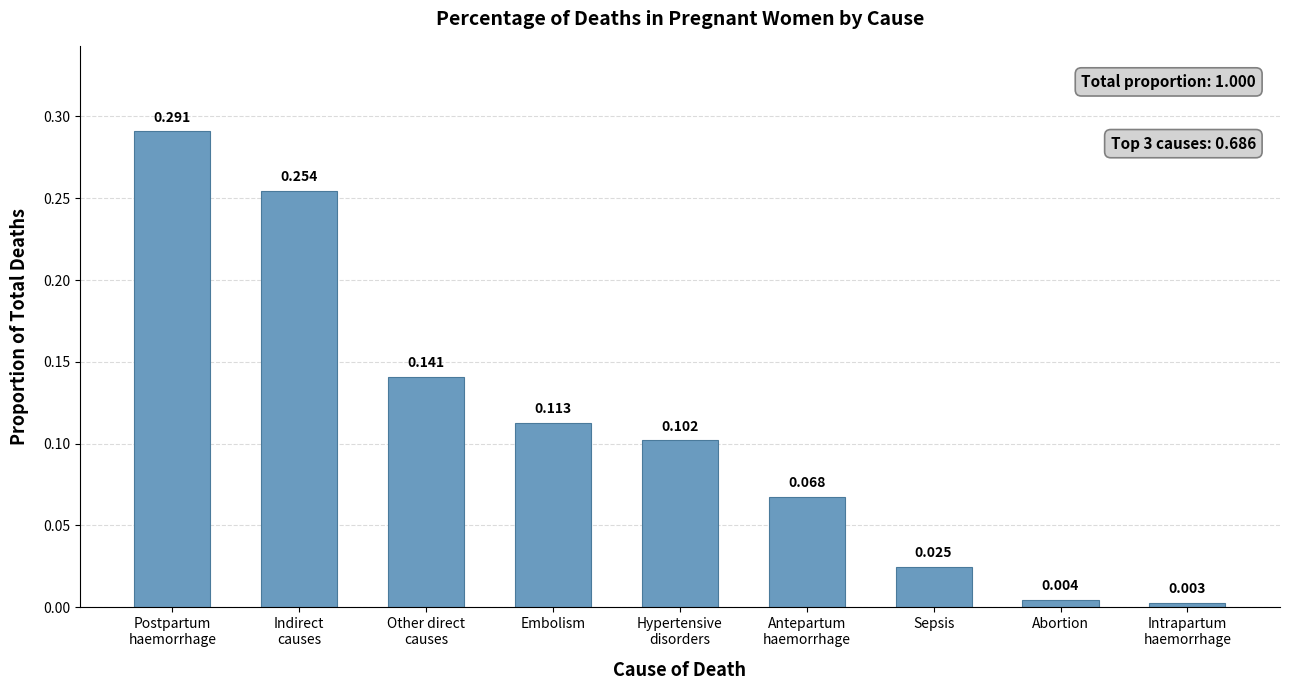

What is the change in value from Indirect
causes to Other direct
causes?

-0.1